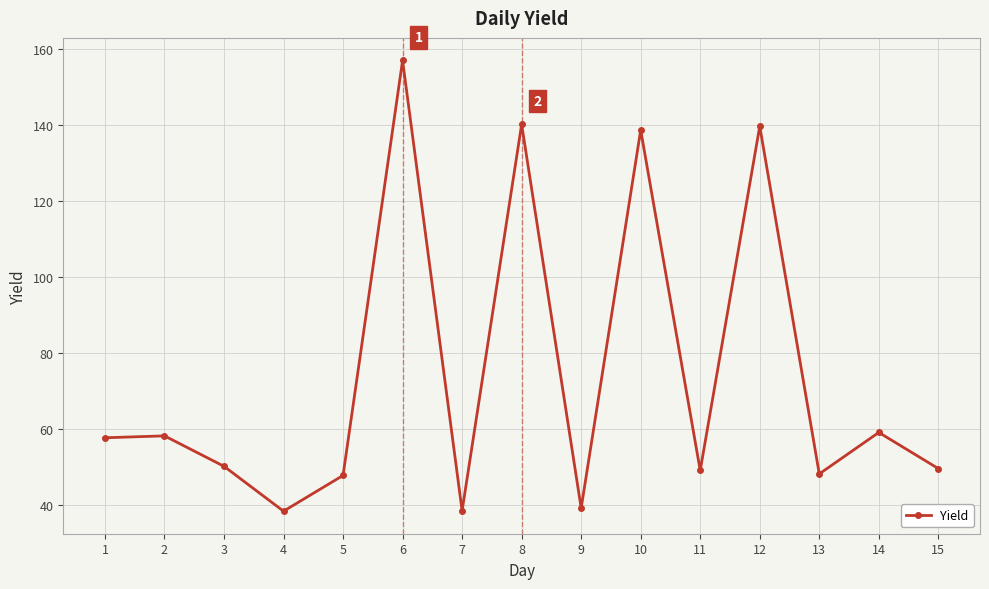

What is the ratio of the value at 12 to the value at 10?

1.0